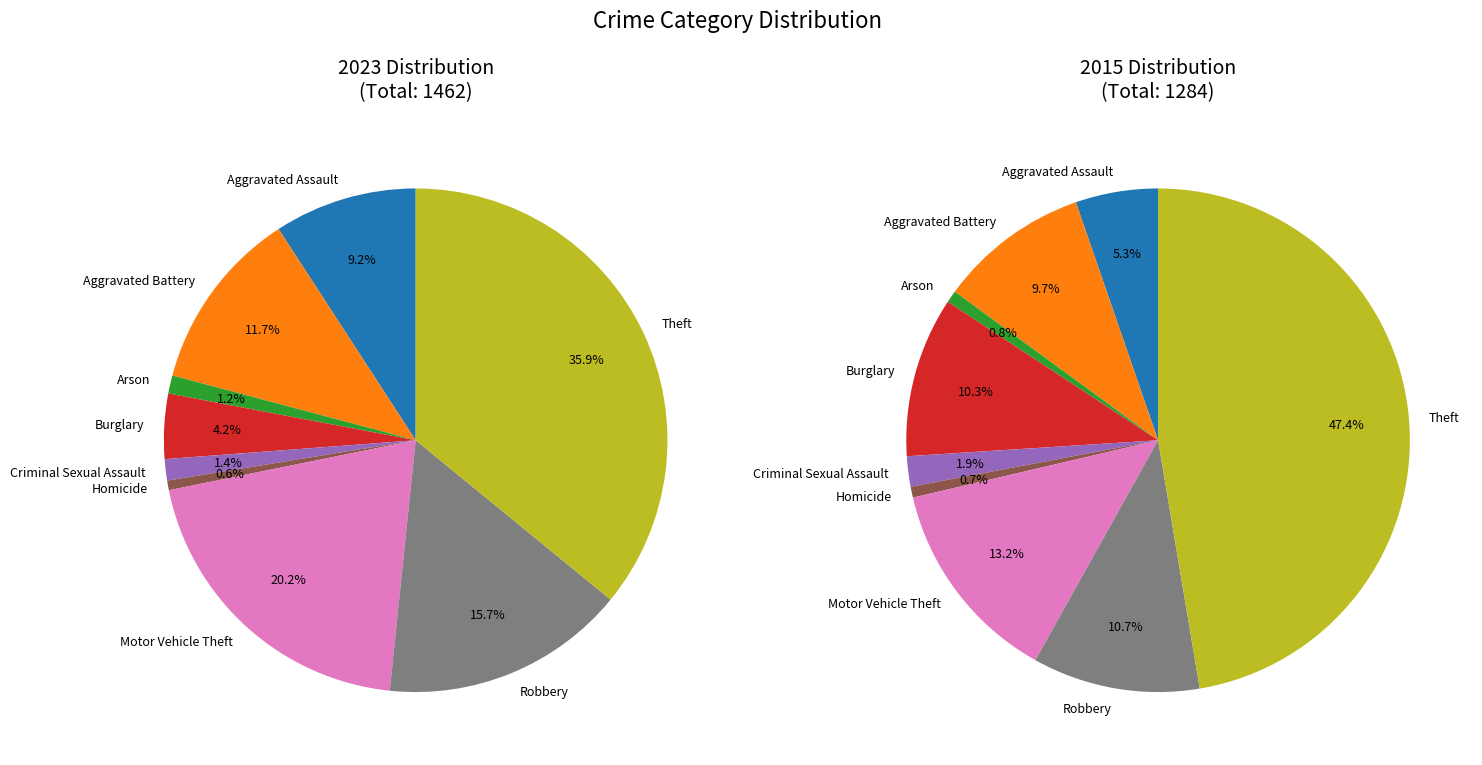

How many segments does this pie chart have?

9